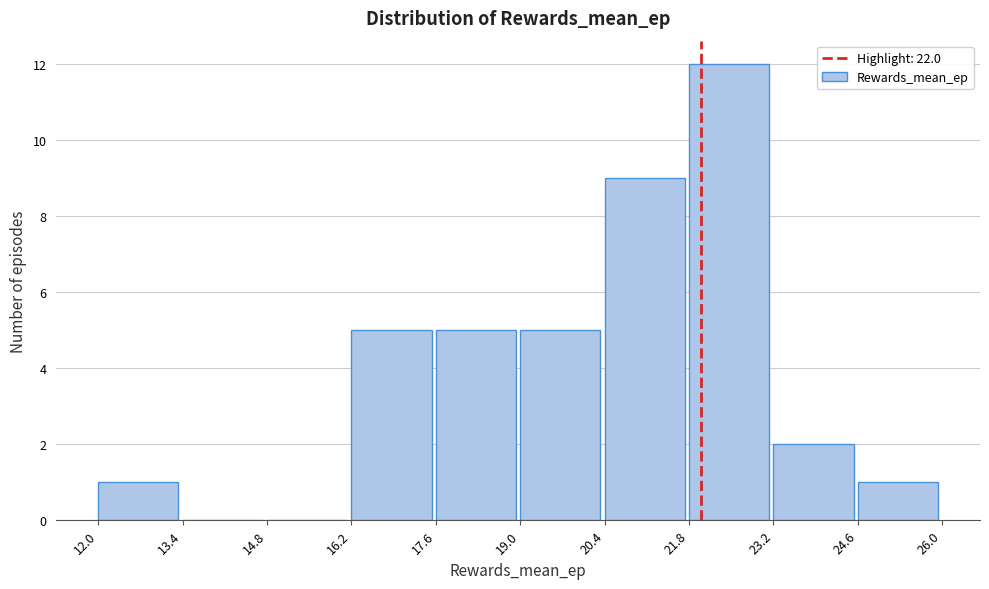

How tall is the bar that spans 23.2 to 24.6 on the x-axis? The values are not printed on the chart, so give them approximately, as read against the axis.

2